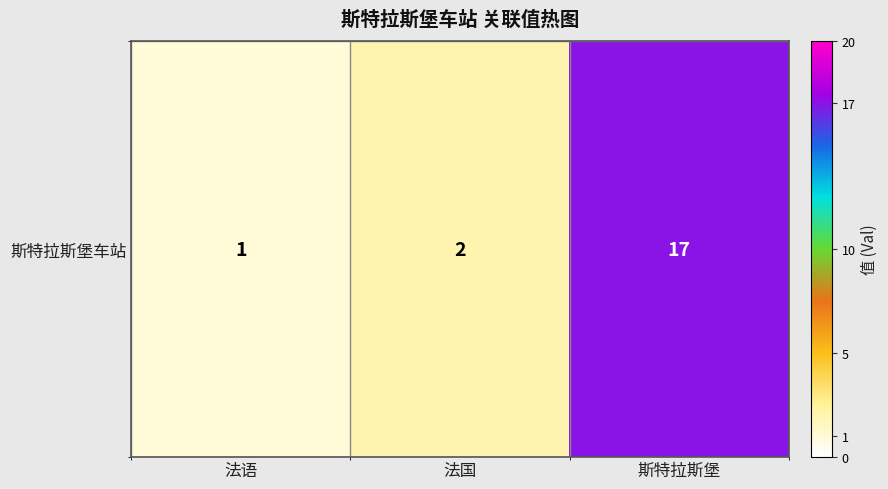

What is the minimum value shown in the chart?

1